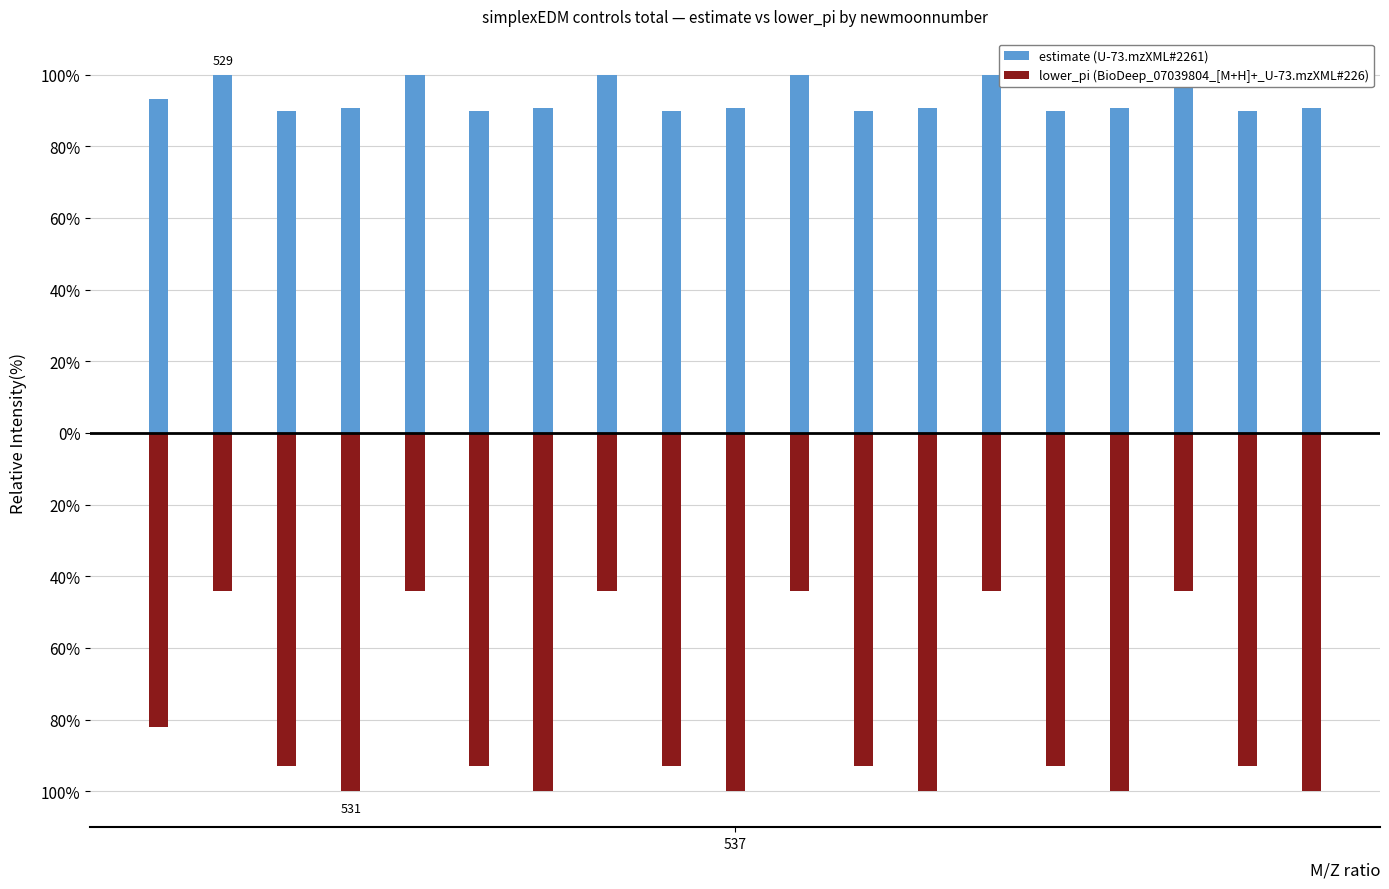

How many data points does each series have?

19